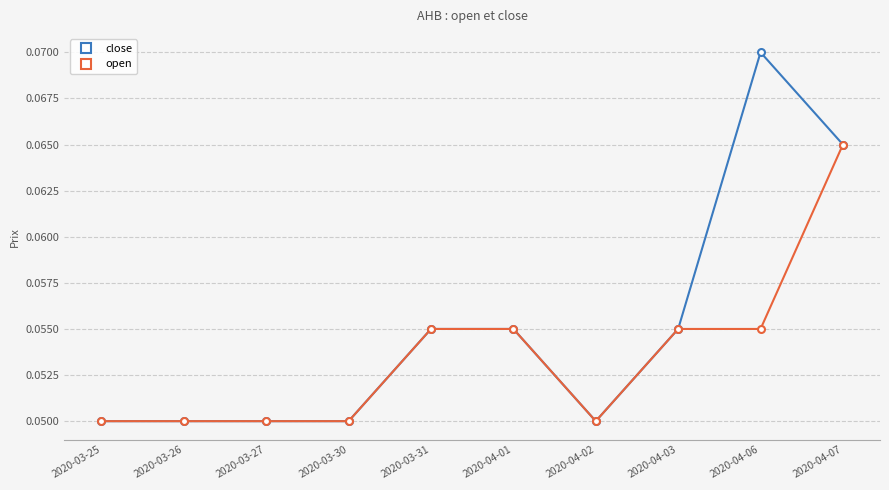

How many distinct data groups are displayed?

2